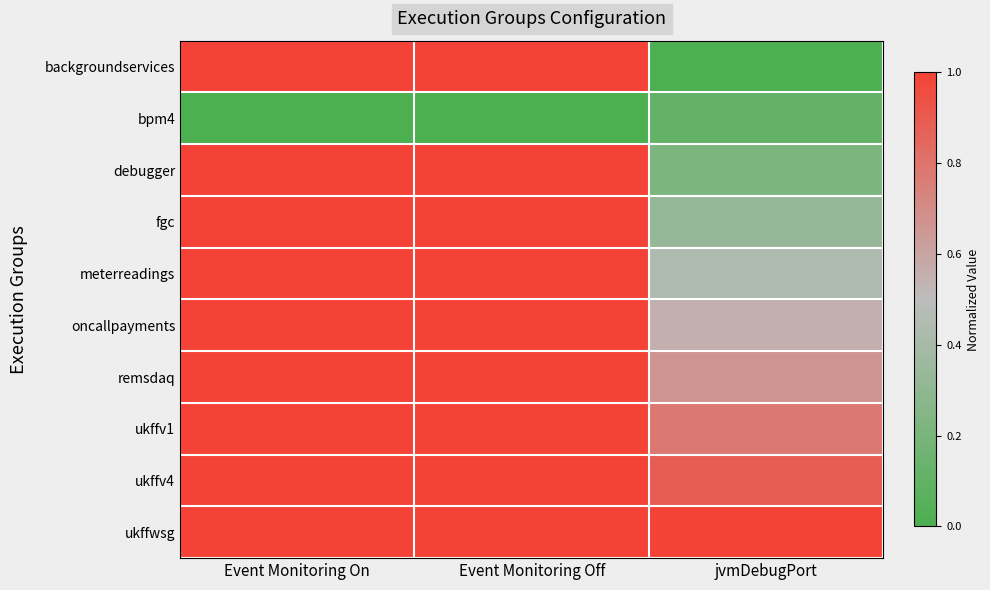

Reading left to right, transcribe all the data shown in this chart.

backgroundservices: Event Monitoring On=1.0	Event Monitoring Off=1.0	jvmDebugPort=0.0
bpm4: Event Monitoring On=0.0	Event Monitoring Off=0.0	jvmDebugPort=0.1
debugger: Event Monitoring On=1.0	Event Monitoring Off=1.0	jvmDebugPort=0.2
fgc: Event Monitoring On=1.0	Event Monitoring Off=1.0	jvmDebugPort=0.3
meterreadings: Event Monitoring On=1.0	Event Monitoring Off=1.0	jvmDebugPort=0.4
oncallpayments: Event Monitoring On=1.0	Event Monitoring Off=1.0	jvmDebugPort=0.6
remsdaq: Event Monitoring On=1.0	Event Monitoring Off=1.0	jvmDebugPort=0.7
ukffv1: Event Monitoring On=1.0	Event Monitoring Off=1.0	jvmDebugPort=0.8
ukffv4: Event Monitoring On=1.0	Event Monitoring Off=1.0	jvmDebugPort=0.9
ukffwsg: Event Monitoring On=1.0	Event Monitoring Off=1.0	jvmDebugPort=1.0